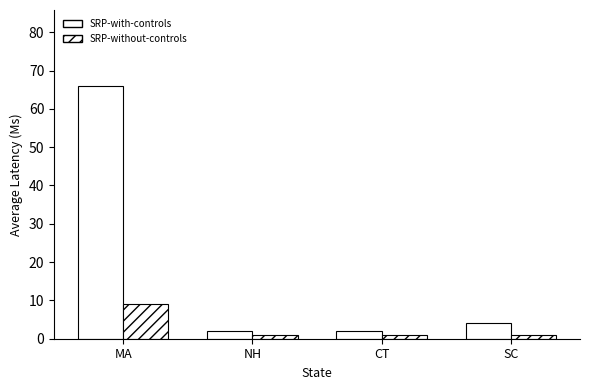

Does the chart contain stacked bars?

No